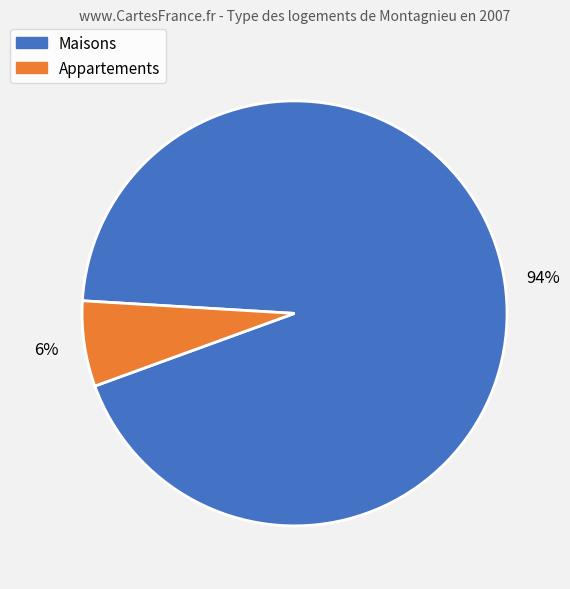

Is there a majority slice in this chart?

Yes